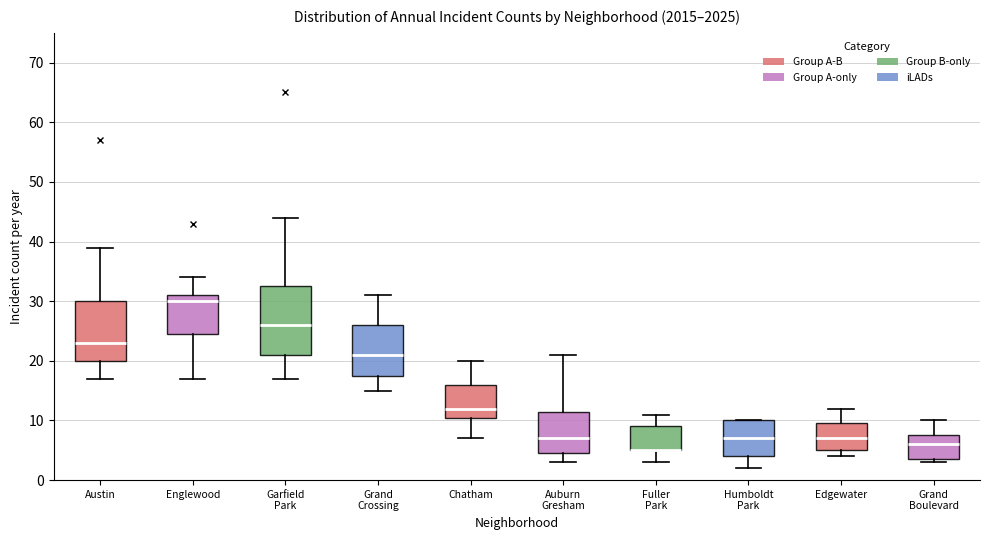

Reading left to right, transcribe this box plot: for each box, give where its median line is, the range the box spans, and where its two whiskers end, as read against the y-axis. The values are not printed on the chart, so give them approximately, as read against the axis.

Austin: median 23, box 20 to 30, whiskers 17 to 39
Englewood: median 30, box 25 to 31, whiskers 17 to 34
Garfield Park: median 26, box 21 to 33, whiskers 17 to 44
Grand Crossing: median 21, box 18 to 26, whiskers 15 to 31
Chatham: median 12, box 11 to 16, whiskers 7 to 20
Auburn Gresham: median 7, box 5 to 12, whiskers 3 to 21
Fuller Park: median 5 (drawn on the box's lower edge), box 5 to 9, whiskers 3 to 11
Humboldt Park: median 7, box 4 to 10, whiskers 2 to 10
Edgewater: median 7, box 5 to 10, whiskers 4 to 12
Grand Boulevard: median 6, box 4 to 8, whiskers 3 to 10